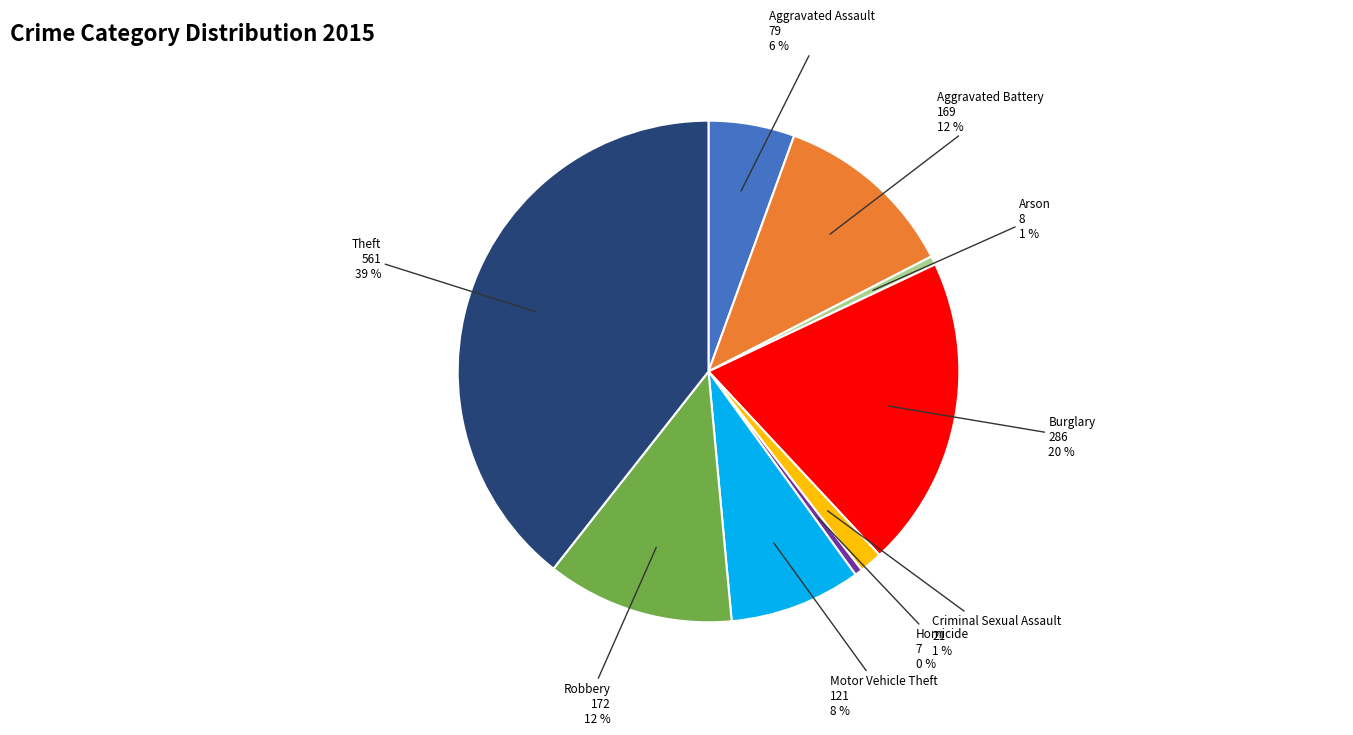

To the nearest percent, what is the average slice percentage?

11%